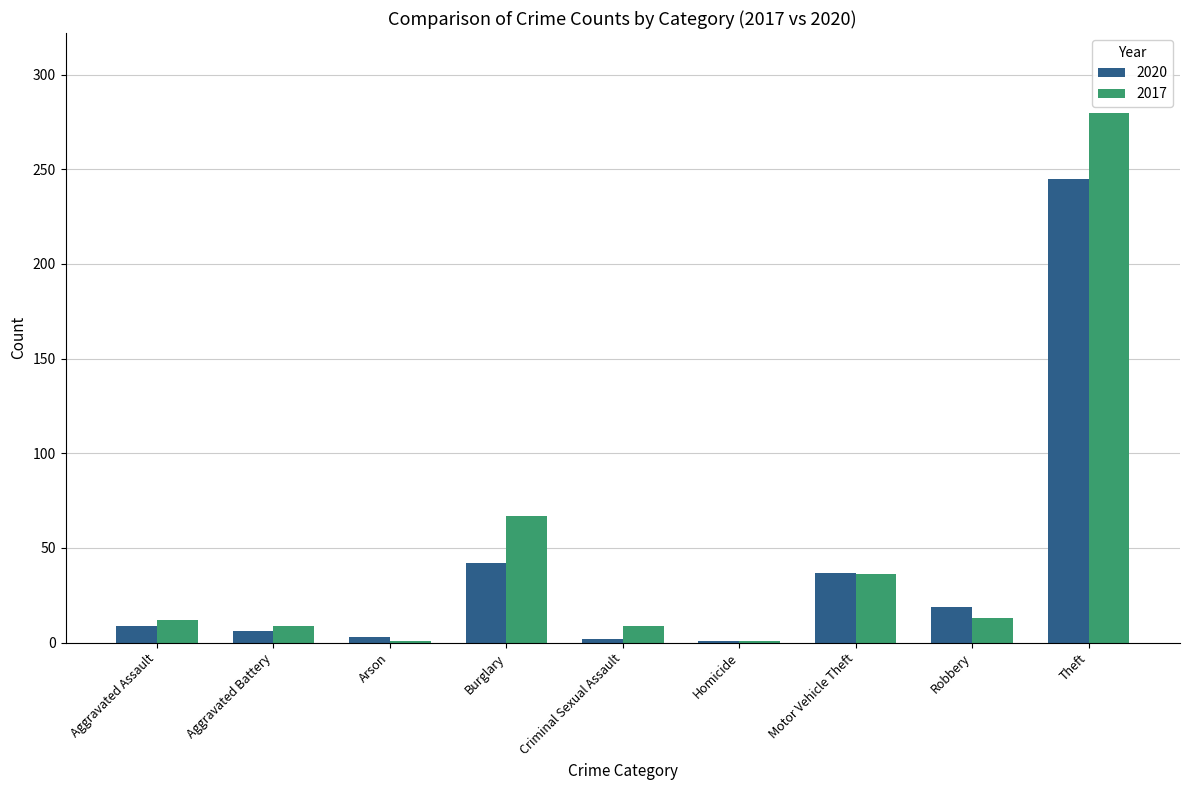

What is the label of the 4th bar from the right?

Homicide